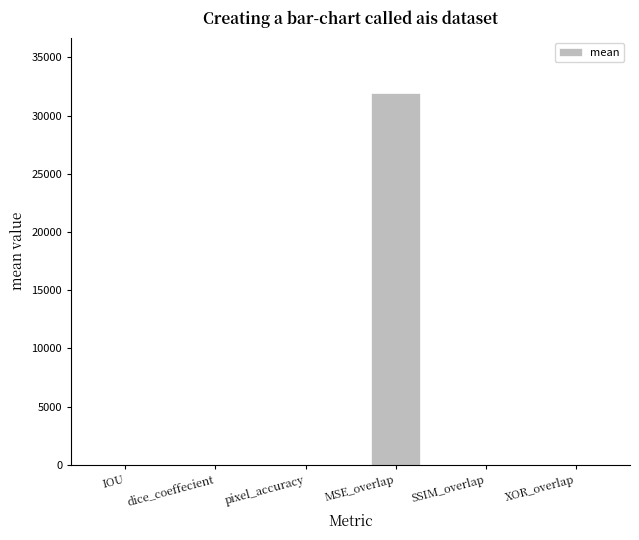

What is the change in value from pixel_accuracy to SSIM_overlap?

-0.1